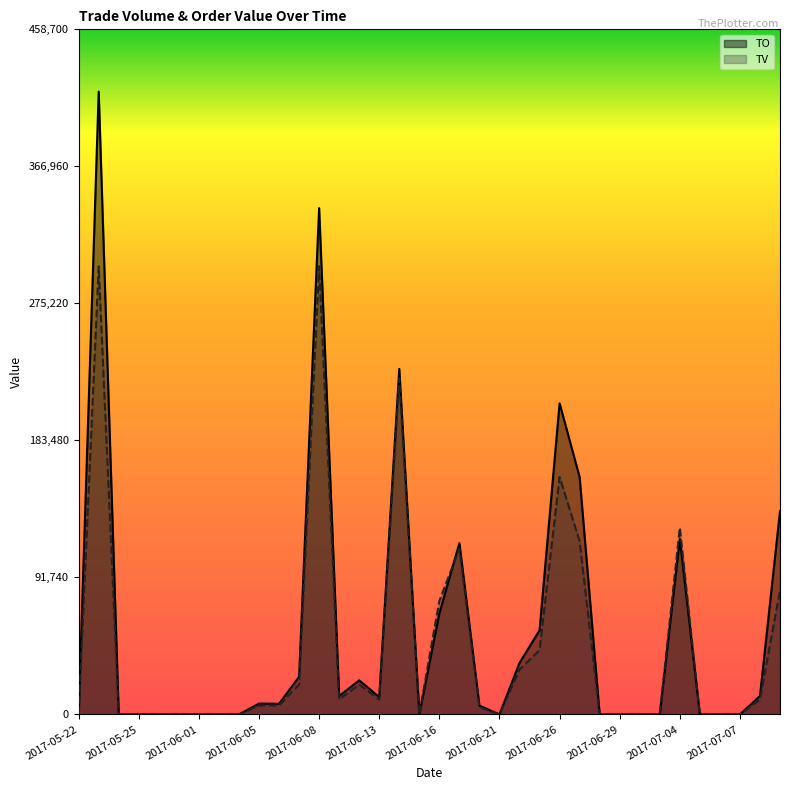

Does the chart display data point markers on the line(s)?

No